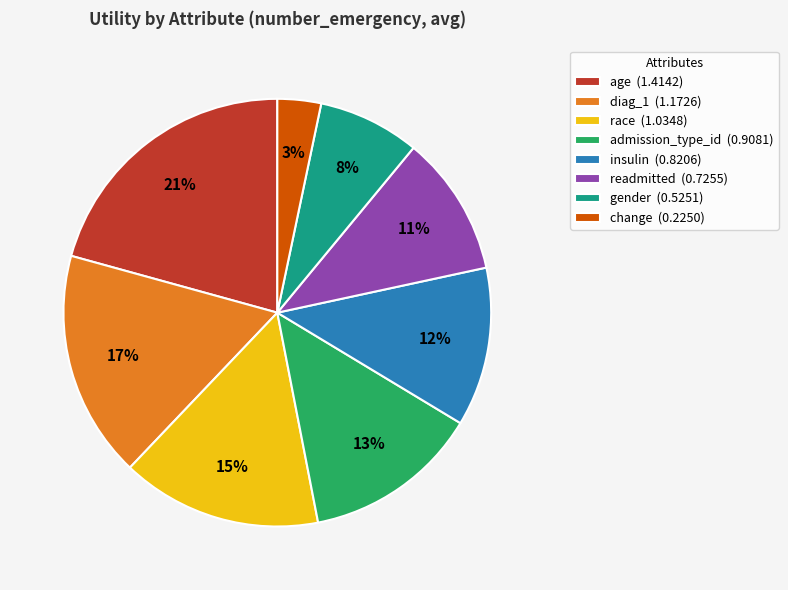

Which category has the biggest portion of the pie?

age